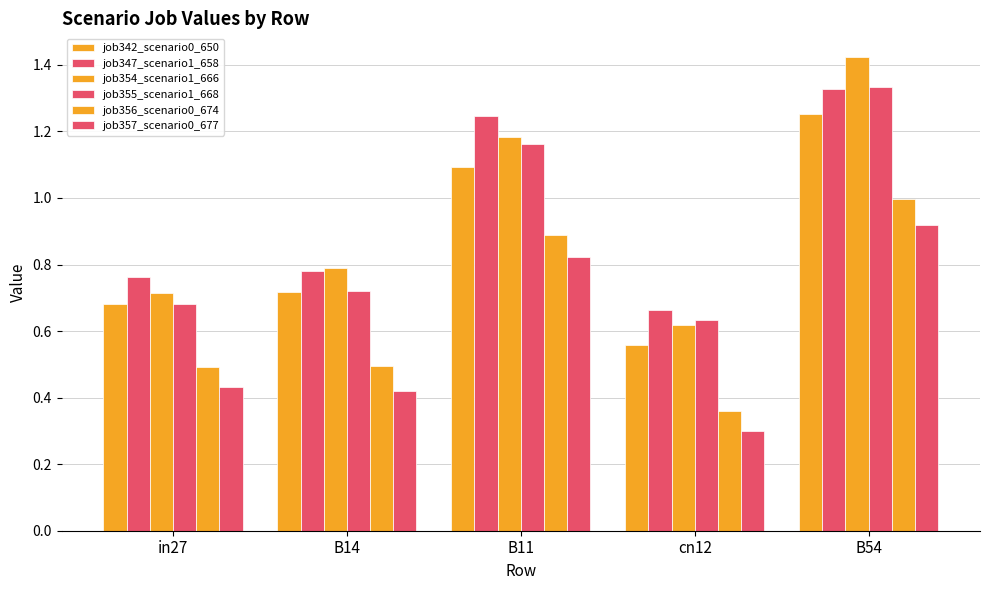

At which label does job355_scenario1_668 reach its peak?

B54